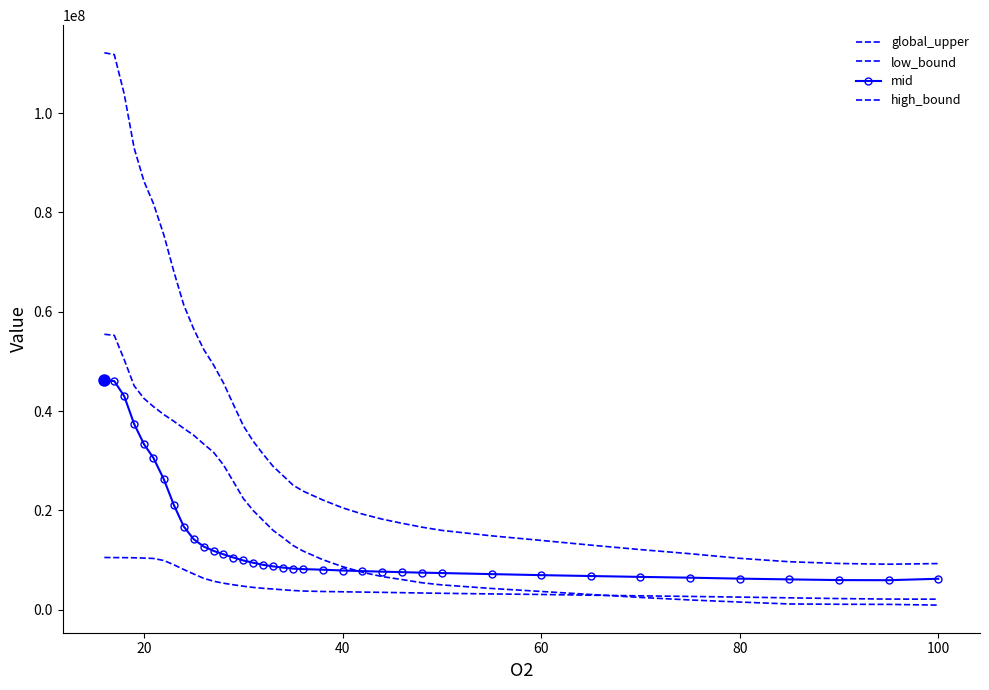

What is the difference between the second highest and second lowest values in the high_bound series?

8355733.7